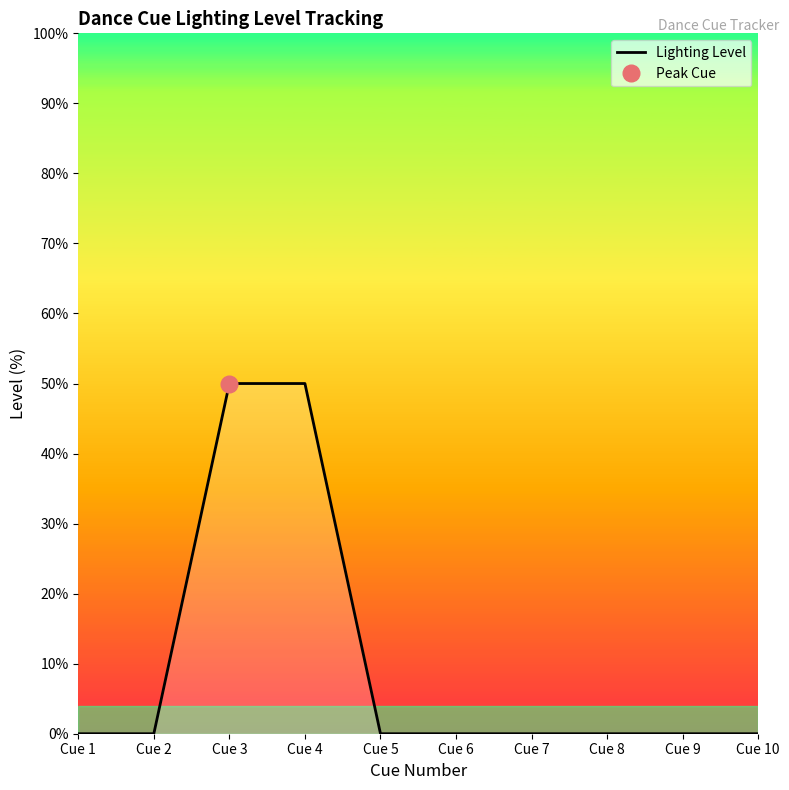

Rank the categories by value from lowest to highest.

Cue 1, Cue 2, Cue 5, Cue 6, Cue 7, Cue 8, Cue 9, Cue 10, Cue 3, Cue 4